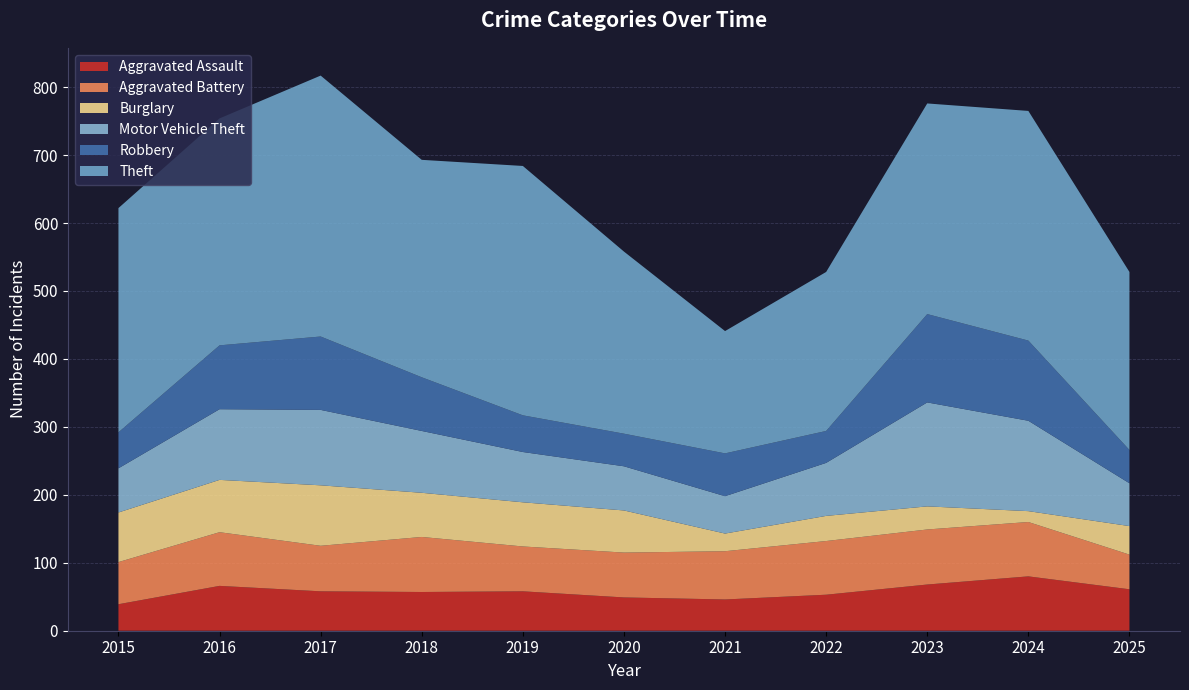

Reading left to right, what are all the values shown in this chart?

Aggravated Assault: 2015=39	2016=66	2017=58	2018=57	2019=58	2020=49	2021=46	2022=53	2023=68	2024=80	2025=61
Aggravated Battery: 2015=62	2016=79	2017=67	2018=81	2019=66	2020=66	2021=71	2022=79	2023=81	2024=80	2025=51
Burglary: 2015=73	2016=77	2017=89	2018=65	2019=65	2020=62	2021=26	2022=37	2023=34	2024=16	2025=42
Motor Vehicle Theft: 2015=65	2016=104	2017=111	2018=91	2019=74	2020=65	2021=55	2022=78	2023=153	2024=133	2025=63
Robbery: 2015=53	2016=94	2017=108	2018=79	2019=54	2020=48	2021=63	2022=47	2023=130	2024=118	2025=49
Theft: 2015=330	2016=334	2017=384	2018=320	2019=367	2020=268	2021=180	2022=234	2023=310	2024=338	2025=262